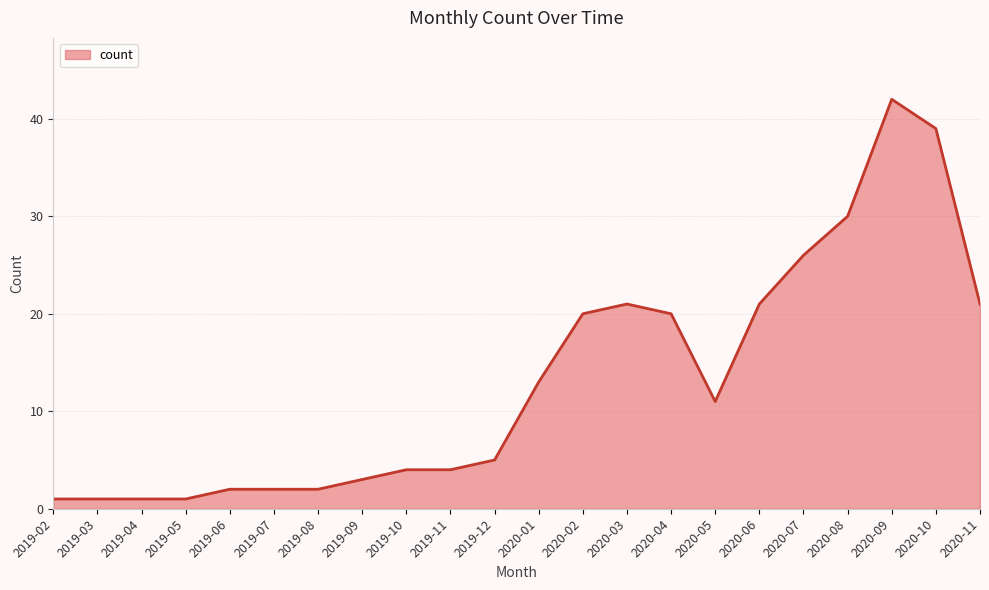

What is the ratio of the value at 2020-05 to the value at 2019-02?

11.0